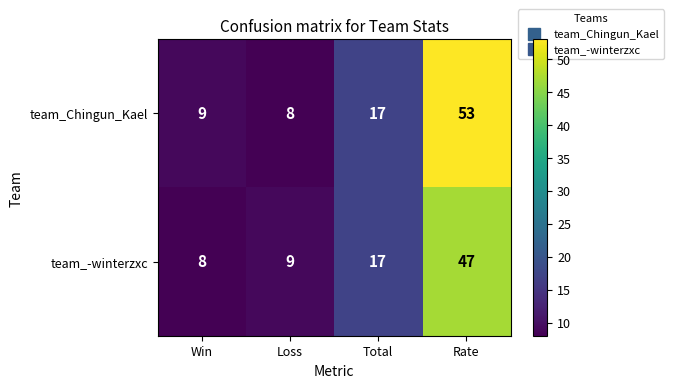

What is the maximum value for team_Chingun_Kael?

53